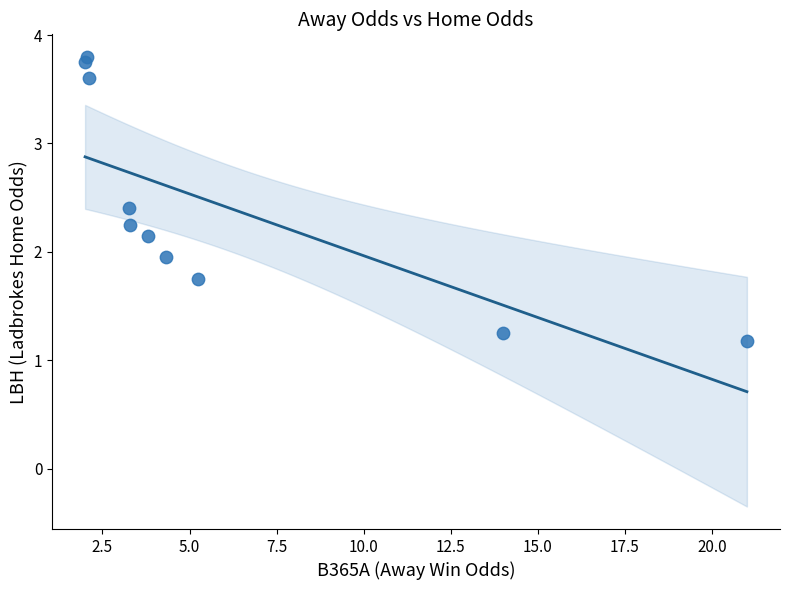

What is the range of X values (max minus min)?

19.0